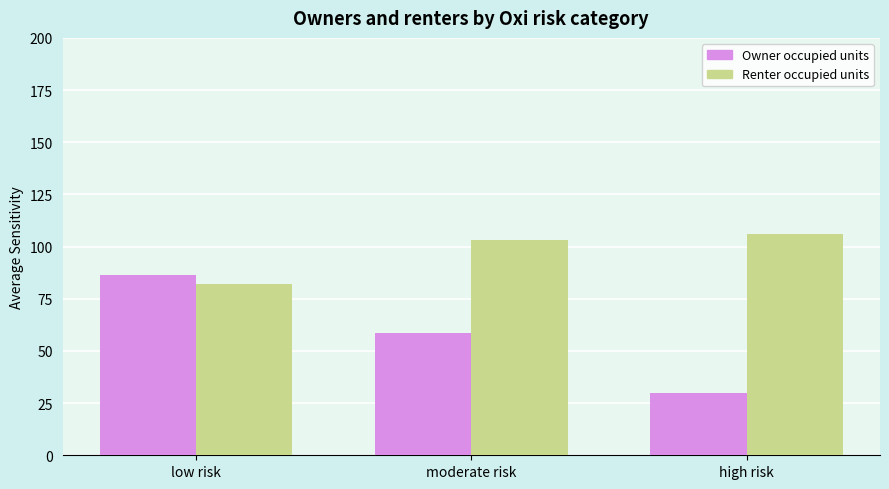

Rank the series by their average value, from highest to lowest.

Renter occupied units, Owner occupied units